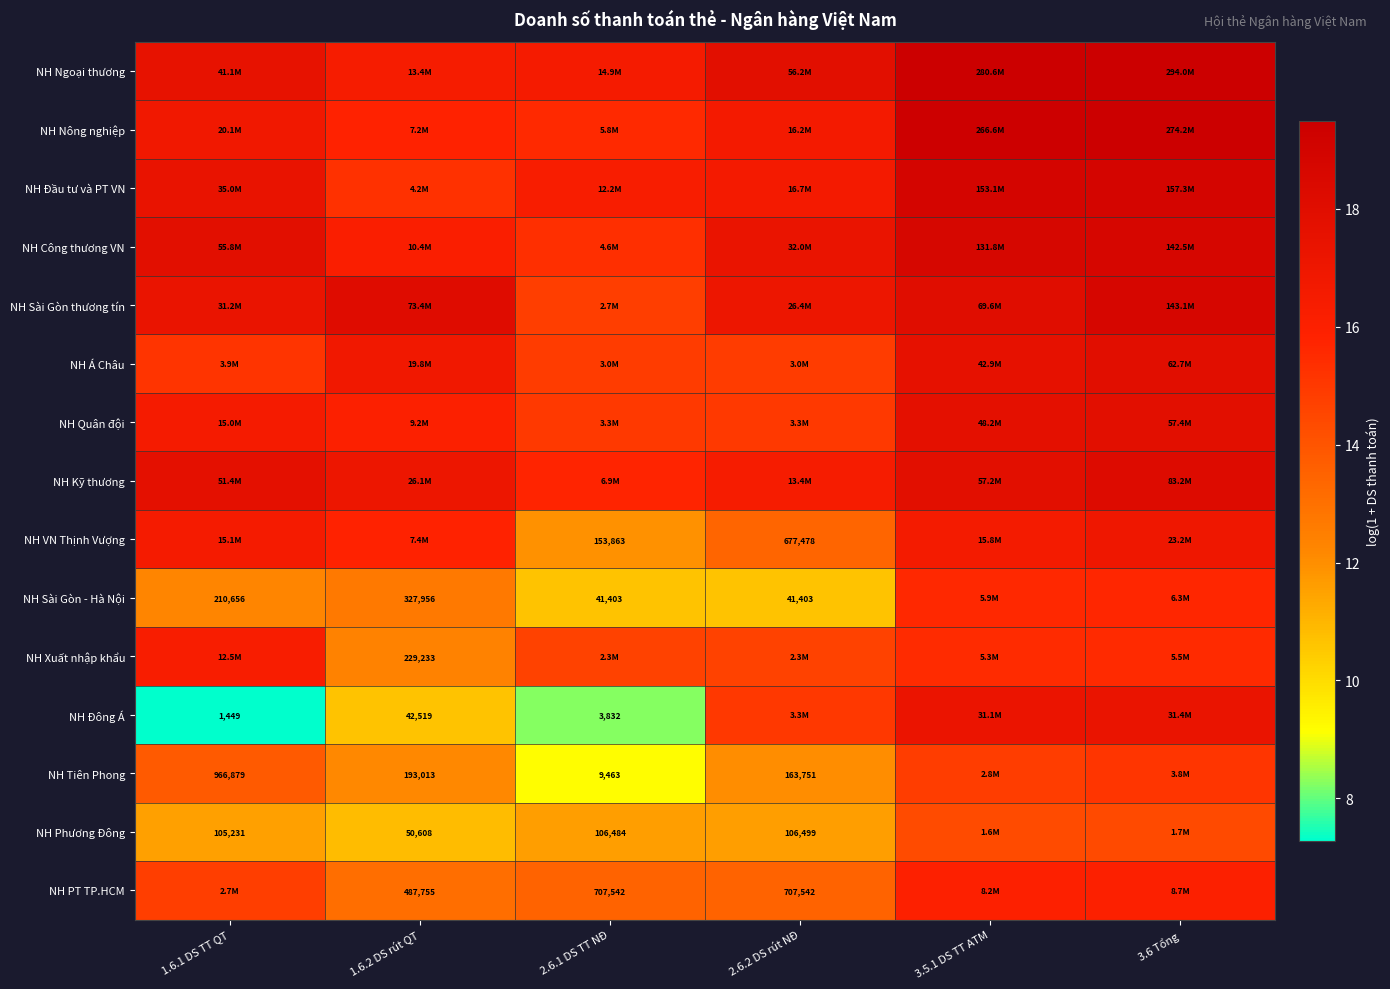

At how many categories does at least one series exceed 10?

6